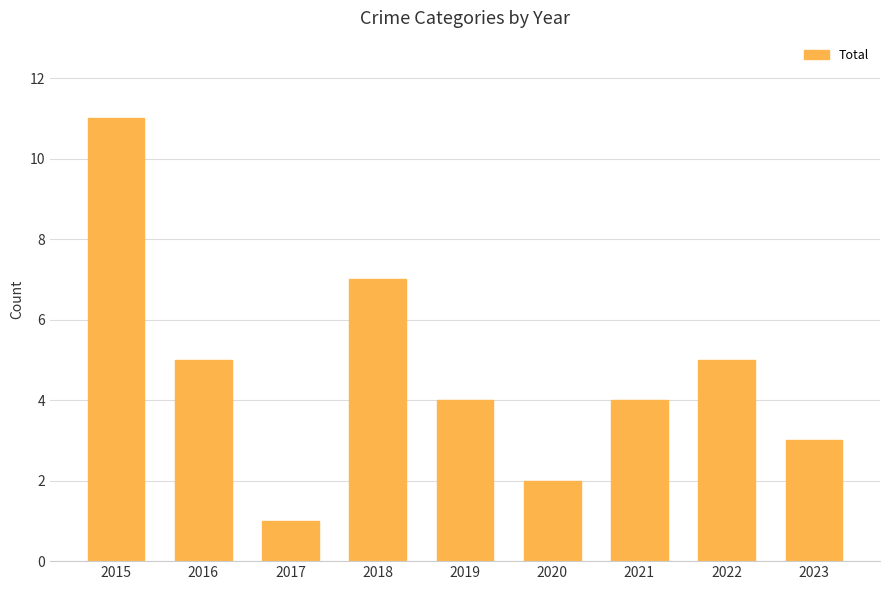

Read the value at 2018, to the nearest 5.

5